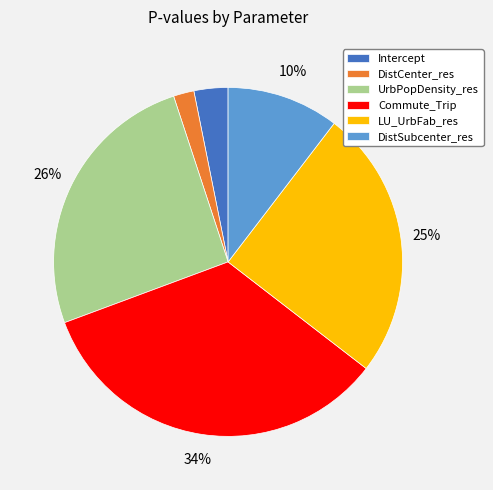

Does Commute_Trip account for over 50% of the chart?

No